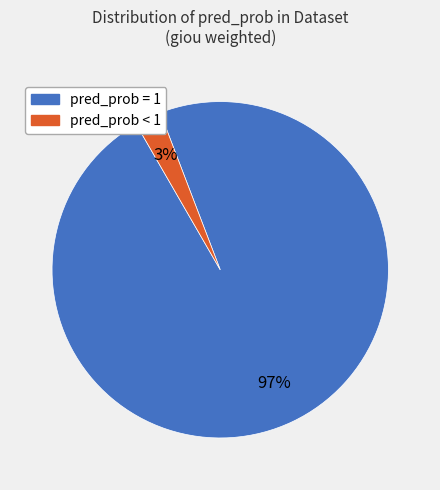

Do pred_prob < 1 and pred_prob = 1 together represent more than half of the pie?

Yes